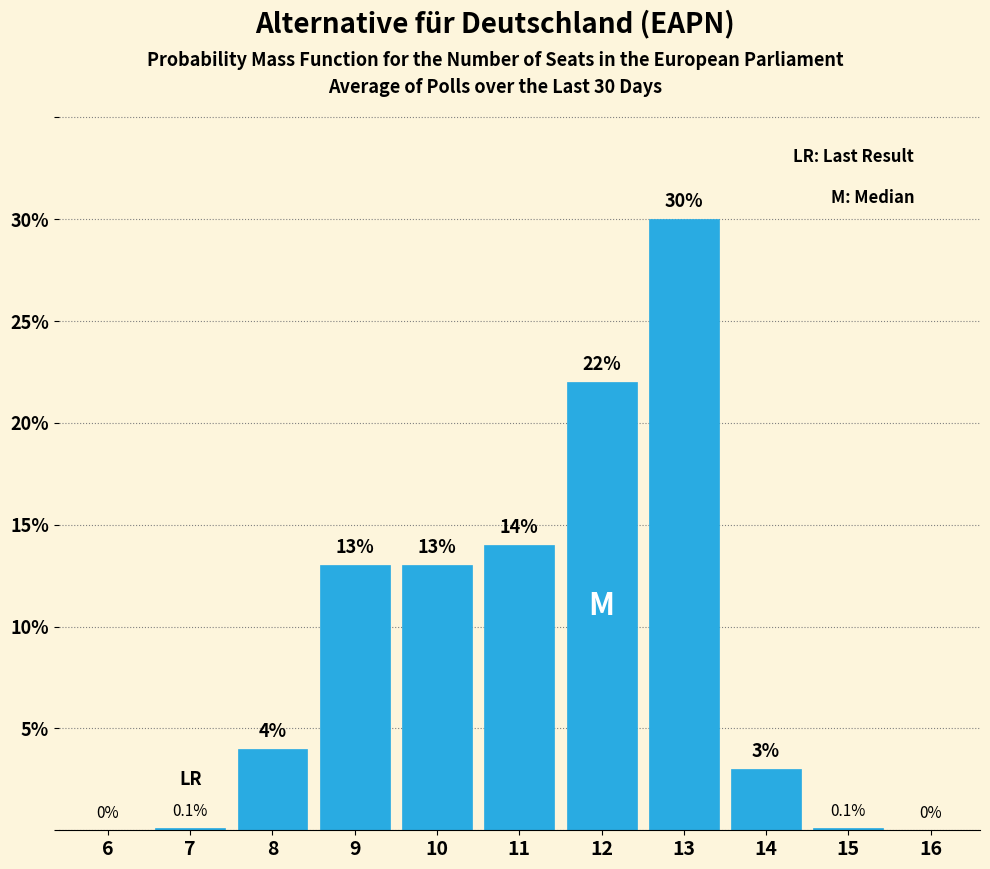

Reading right to left, what are all the values shown in this chart?

16=0.0	15=0.1	14=3.0	13=30.0	12=22.0	11=14.0	10=13.0	9=13.0	8=4.0	7=0.1	6=0.0